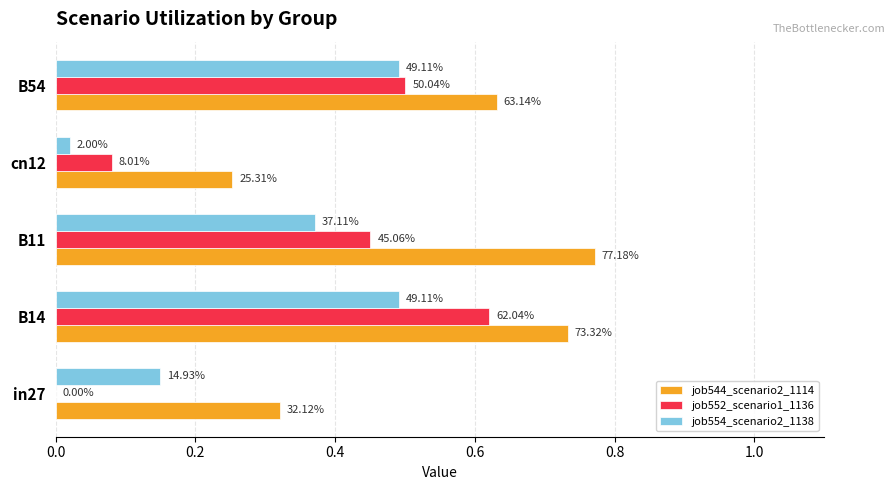

What is the value of the job552_scenario1_1136 bar at the 4th from the left?

0.1